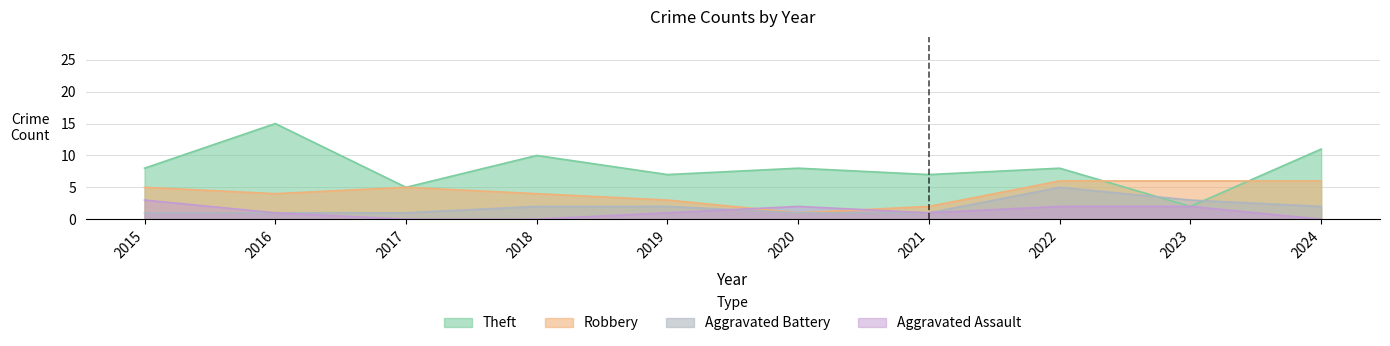

What is the value of the Theft point at the 3rd from the left?

5